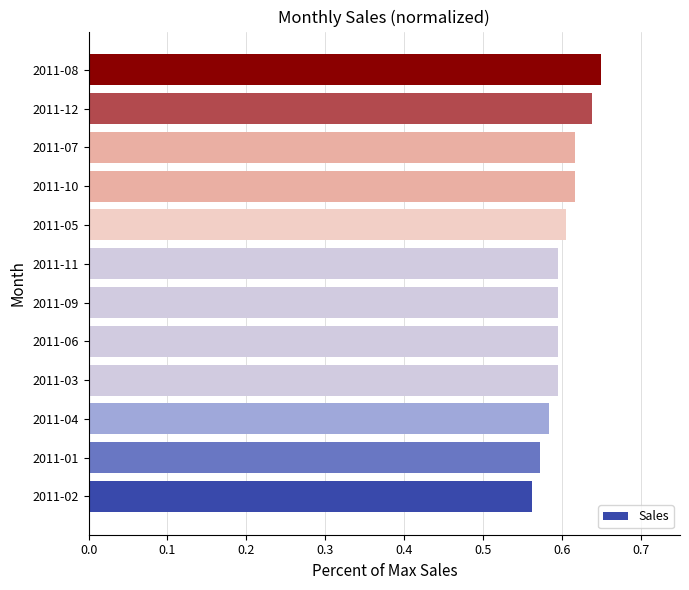

Are the bars grouped side by side (vs. stacked)?

No